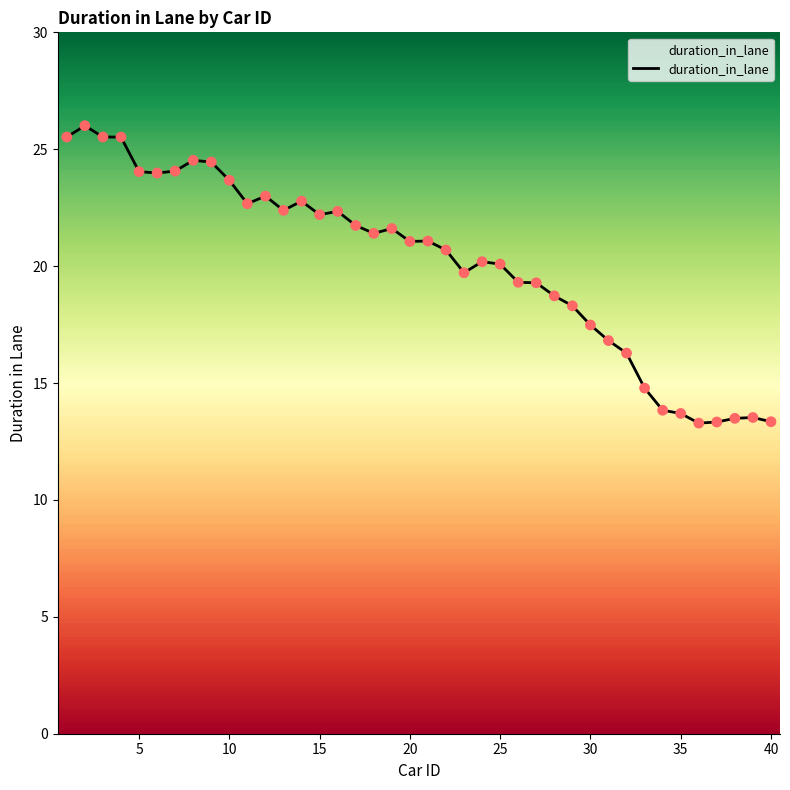

What is the greatest value displayed?

26.0